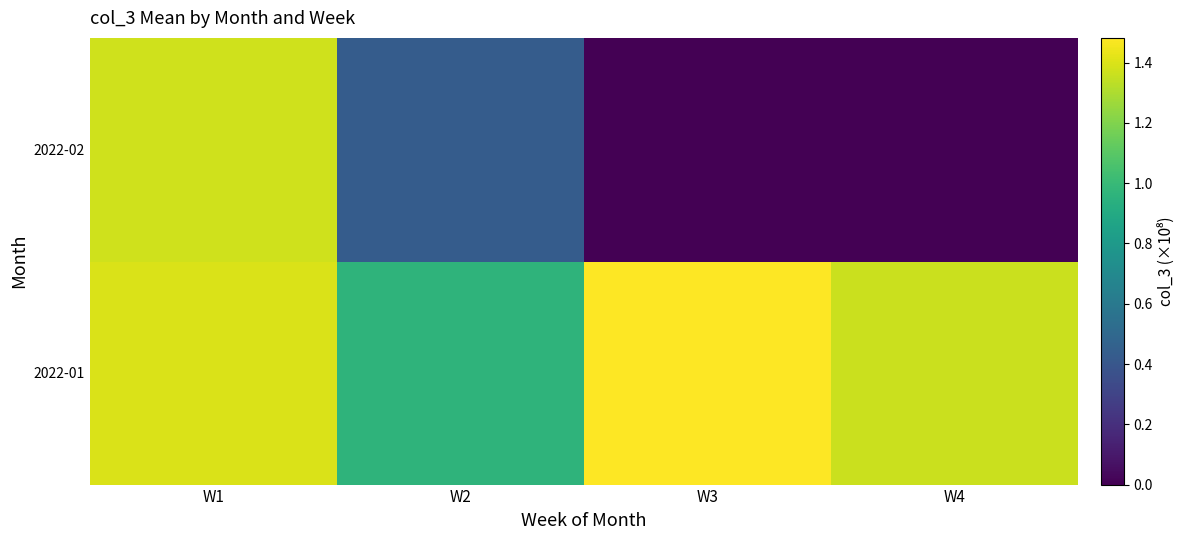

List the series in order of their peak value, lowest first.

2022-02, 2022-01